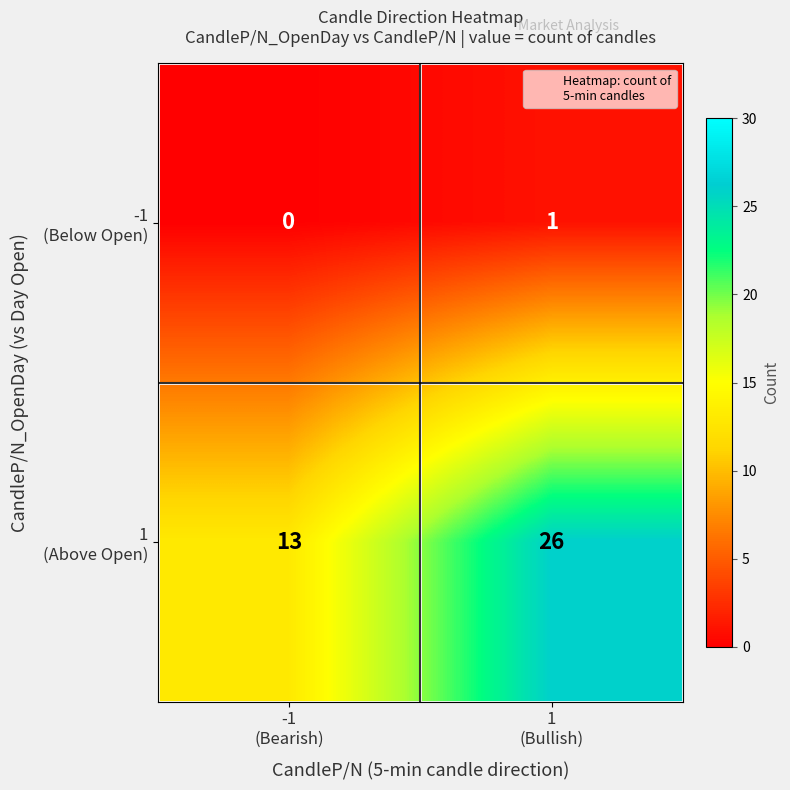

What is the maximum value shown in the chart?

26